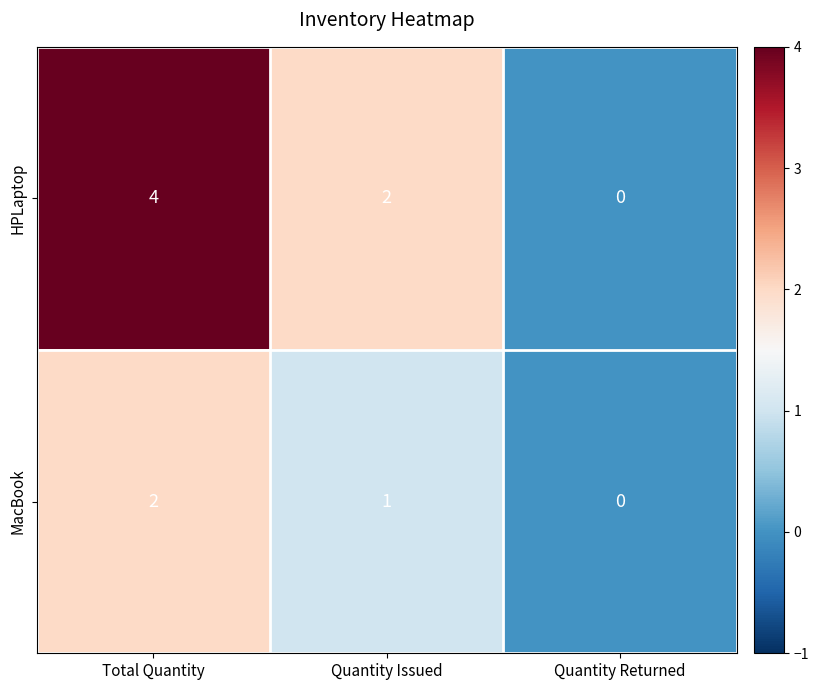

Rank the series by their maximum value, from highest to lowest.

HPLaptop, MacBook